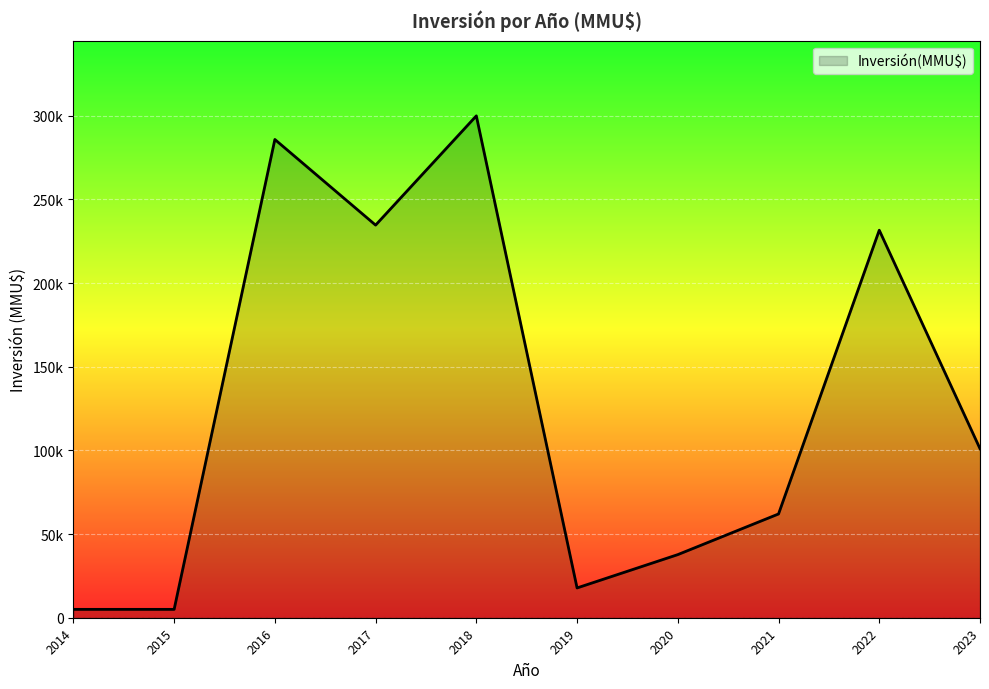

Does the chart have visible grid lines?

Yes